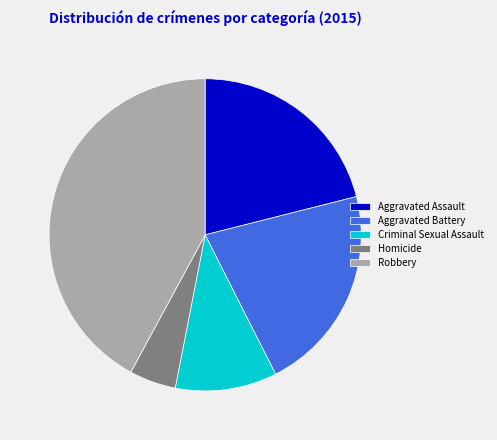

What is the ratio of the value at Homicide to the value at Aggravated Assault?

0.2